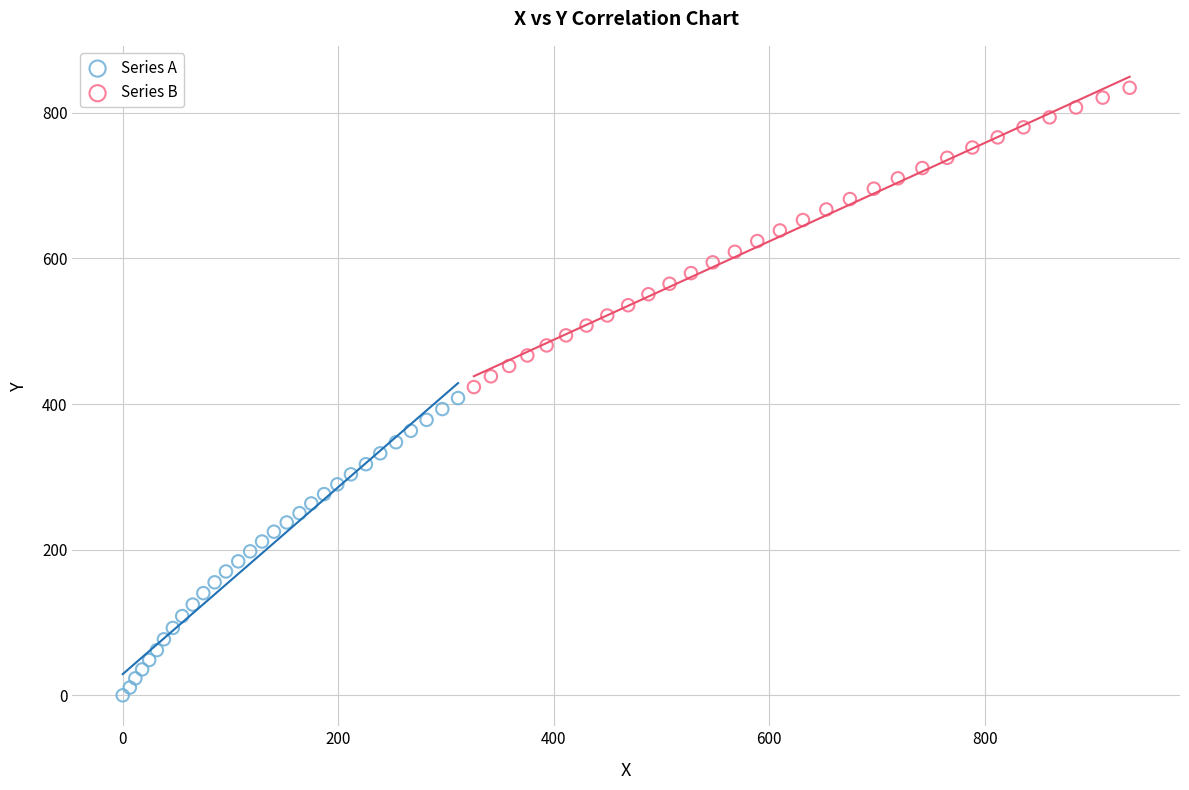

Which series contains the lowest Y value?

Series A